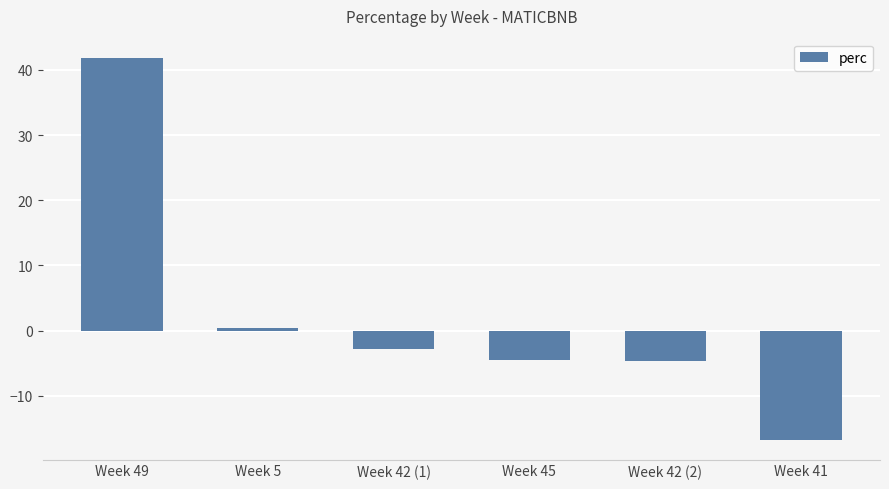

Which label corresponds to the largest value in the chart?

Week 49